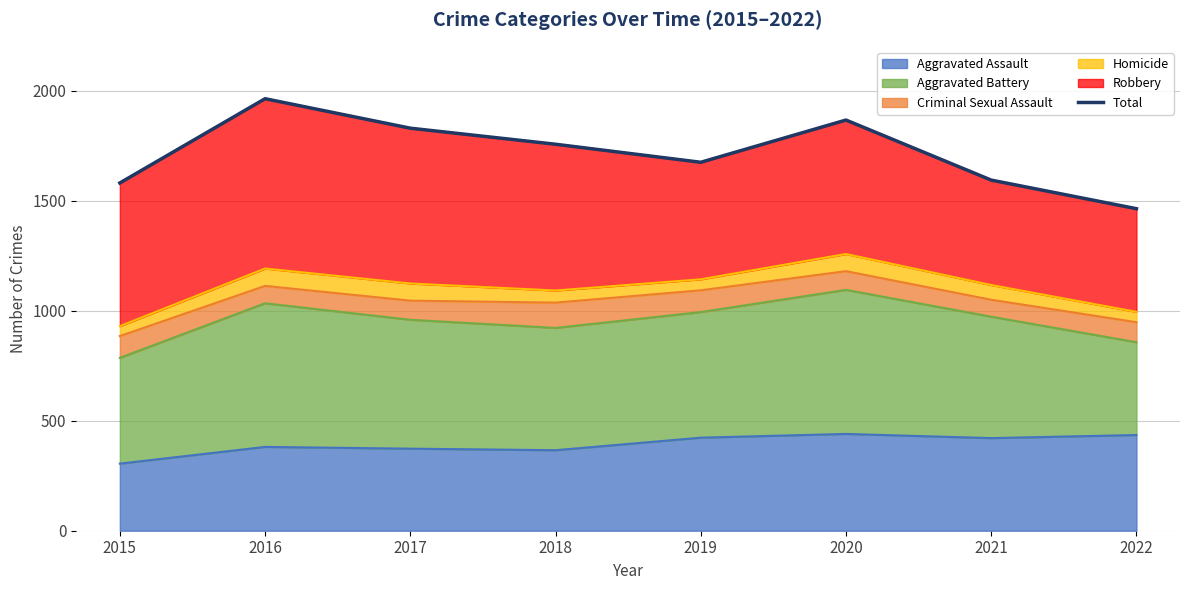

What is the sum of all values?

13732